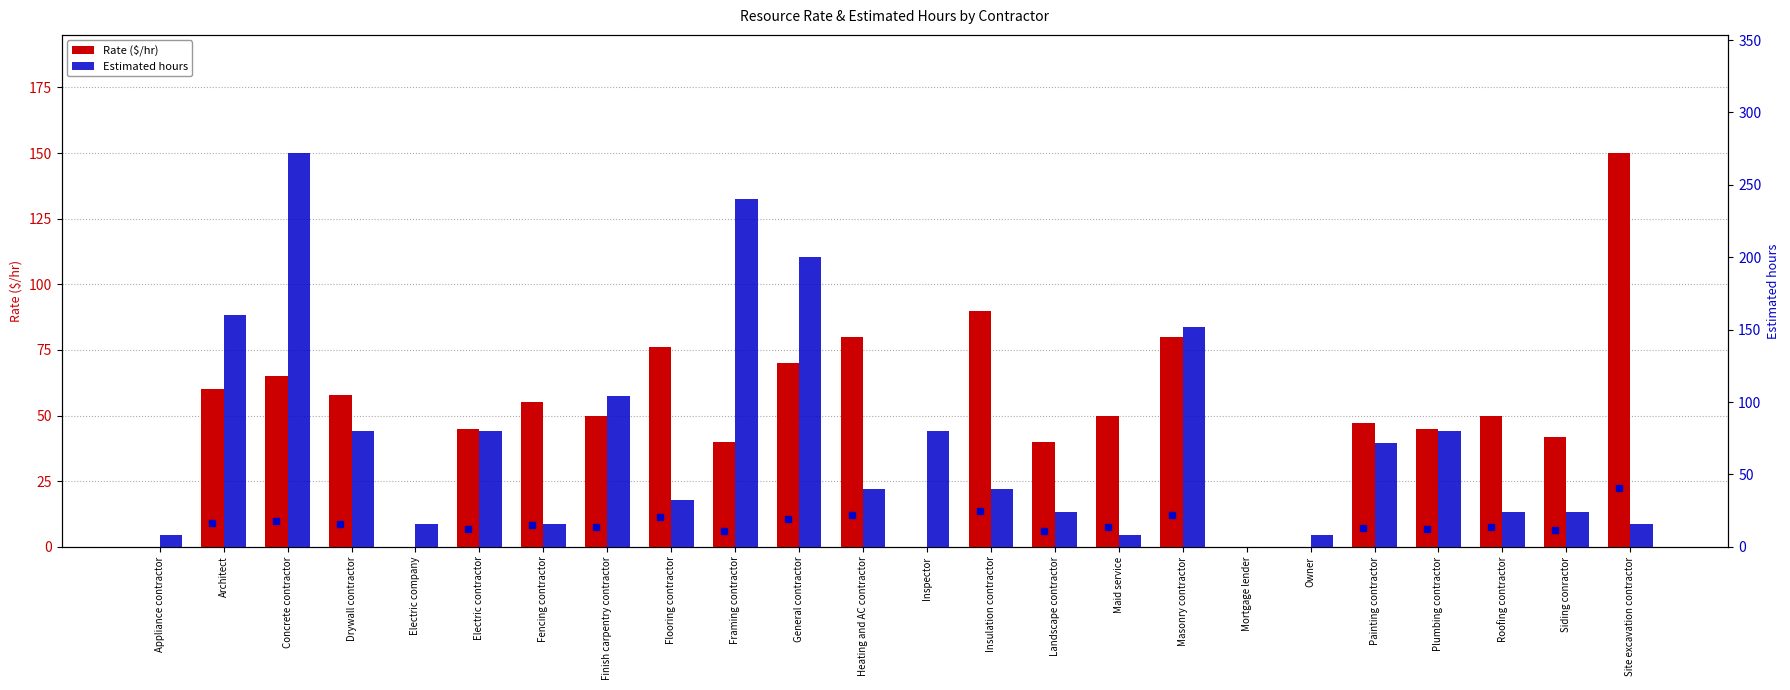

Reading left to right, transcribe all the data shown in this chart.

Rate ($/hr): 0	60	65	58	0	45	55	50	76	40	70	80	0	90	40	50	80	0	0	47	45	50	42	150
Estimated hours: 8	160	272	80	16	80	16	104	32	240	200	40	80	40	24	8	152	0	8	72	80	24	24	16